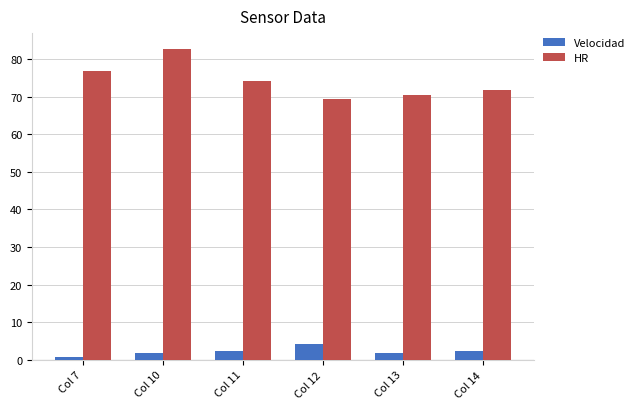

How many data points does each series have?

6